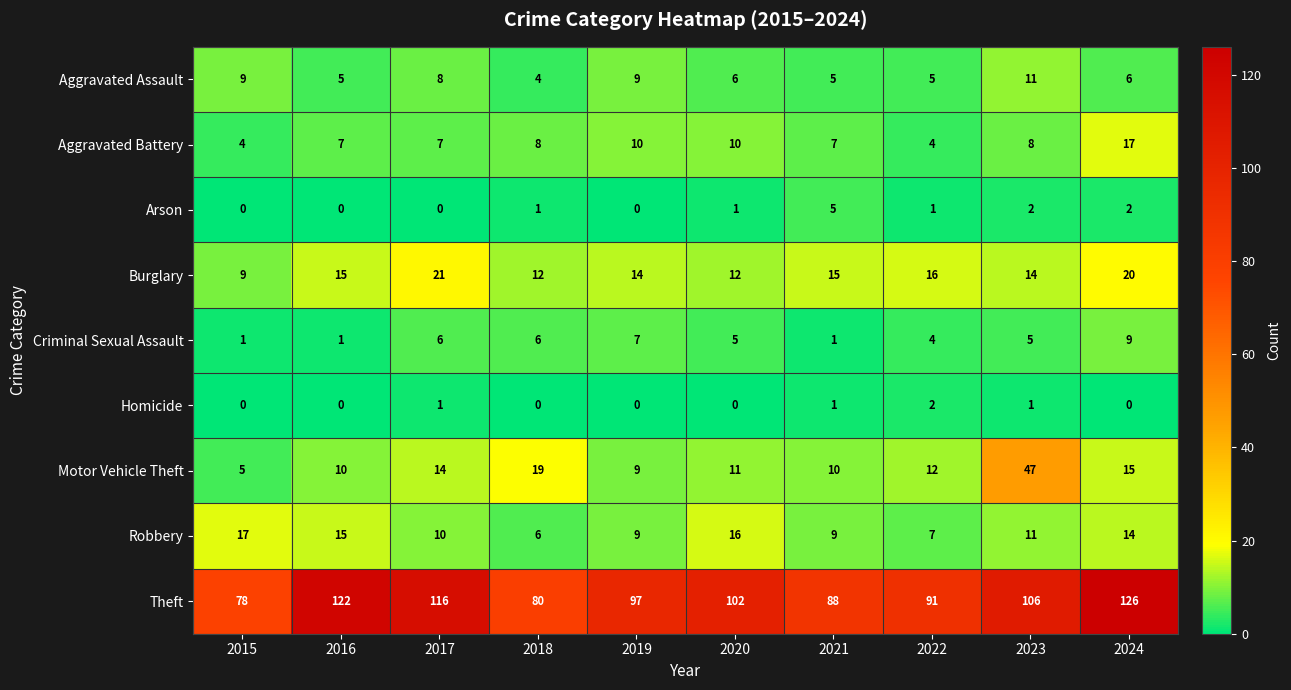

The Burglary series shows 26 at 2022. True or false?

False